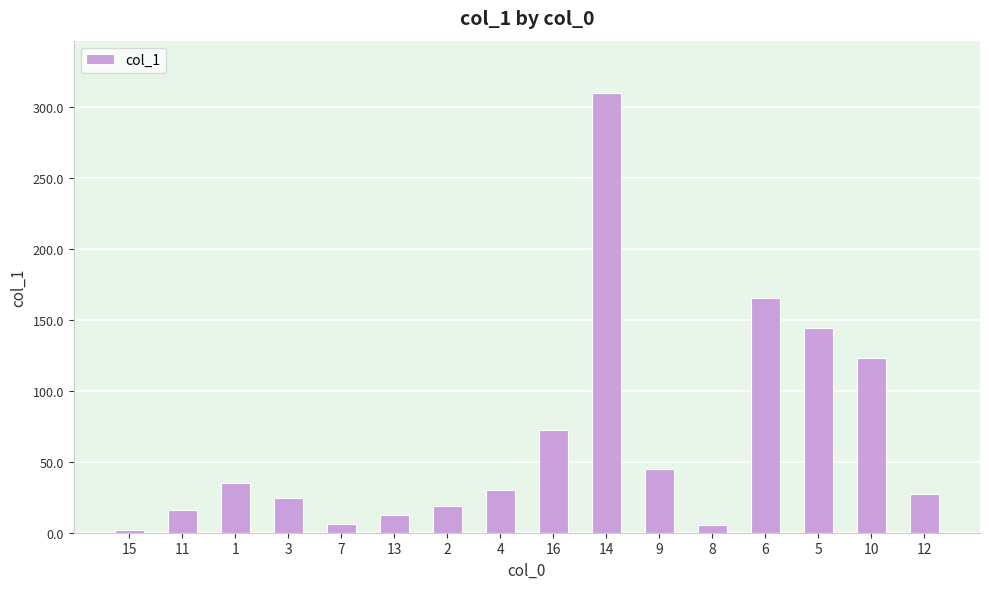

What is the value of the 2nd bar from the left?

15.8